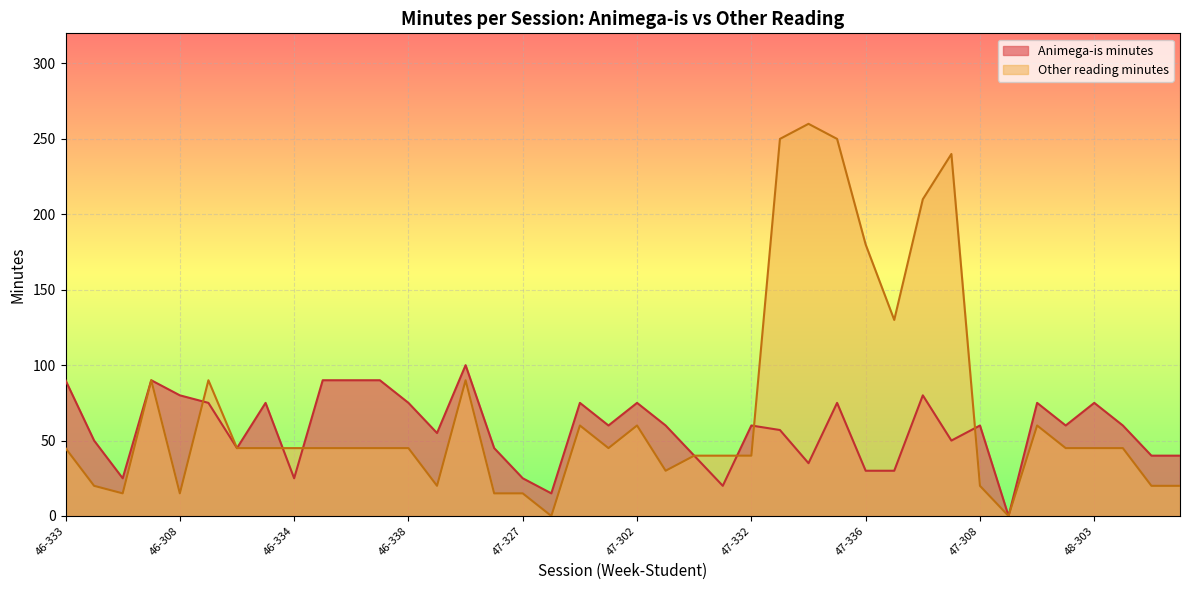

How many values in the Other reading minutes series exceed 45?

13